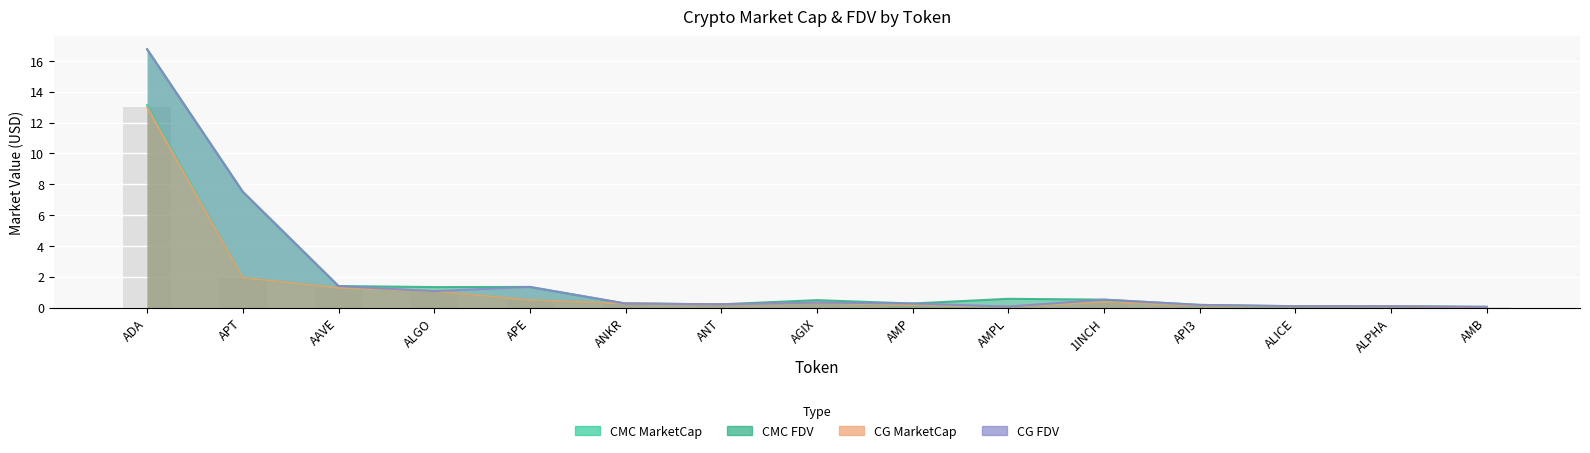

The CMC_MarketCap series shows 0.2 at ANT. True or false?

True